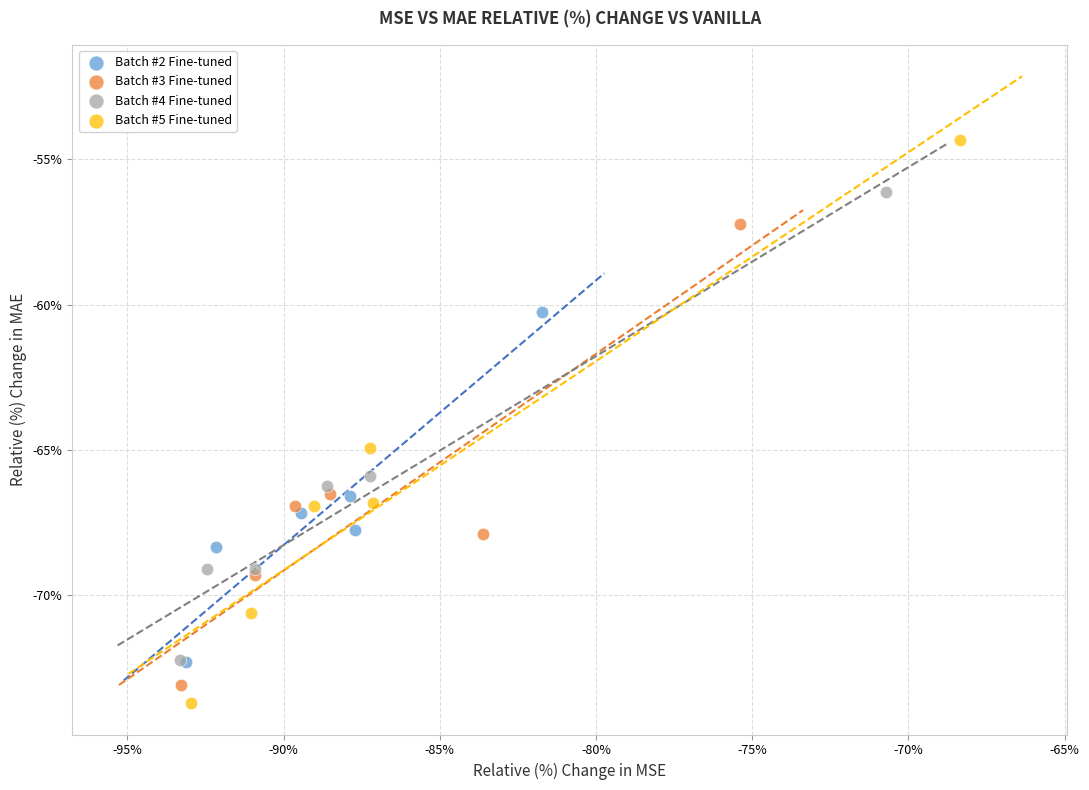

Which series contains the highest Y value?

Batch #5 Fine-tuned